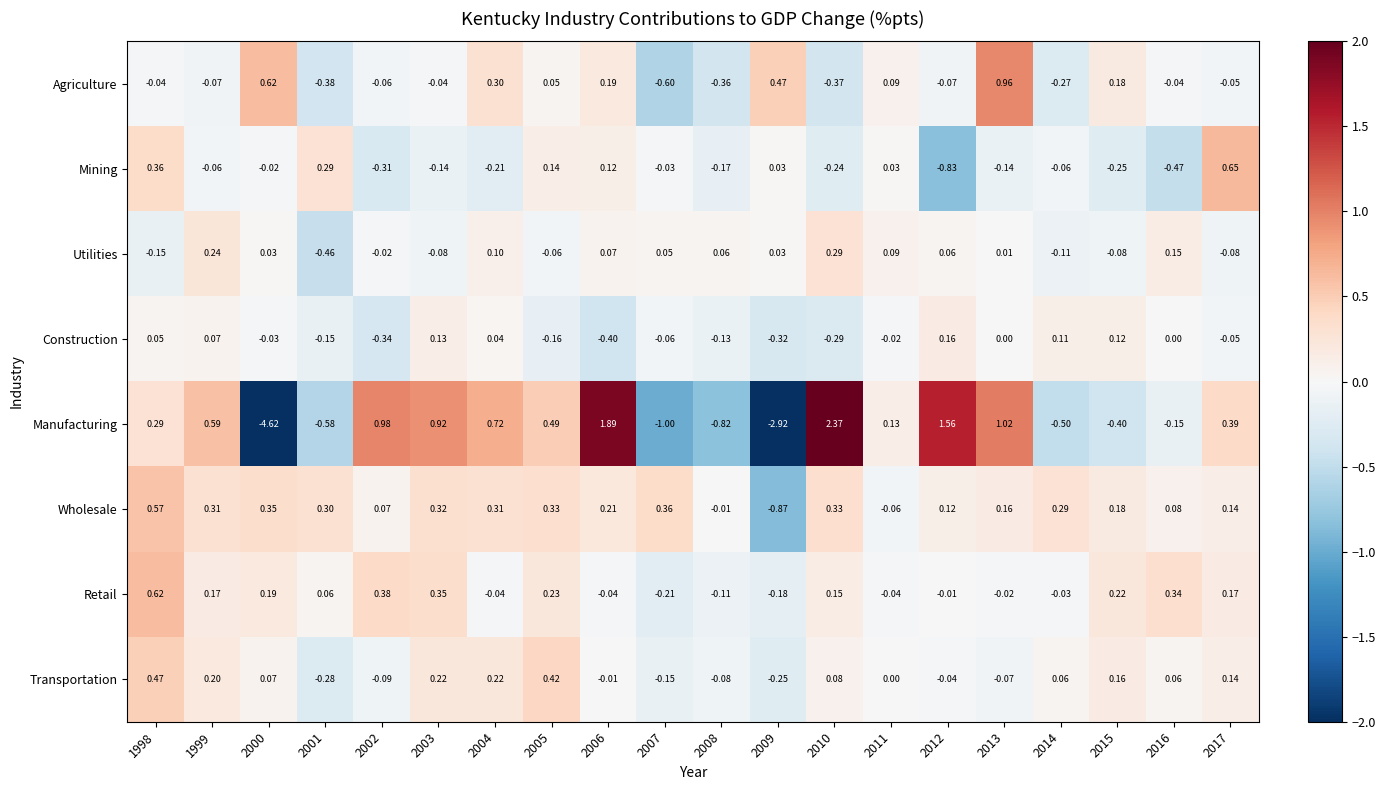

Rank the series by their maximum value, from lowest to highest.

Construction, Utilities, Transportation, Wholesale, Retail, Mining, Agriculture, Manufacturing